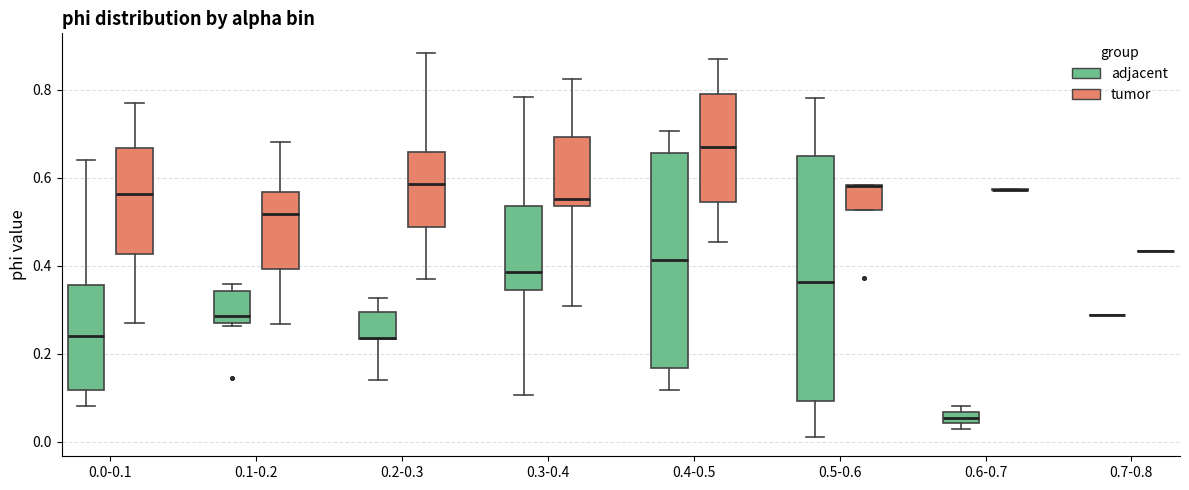

Where is the lower edge of the box for 0.1-0.2 (tumor) on the y-axis? The values are not printed on the chart, so give them approximately, as read against the axis.

0.40